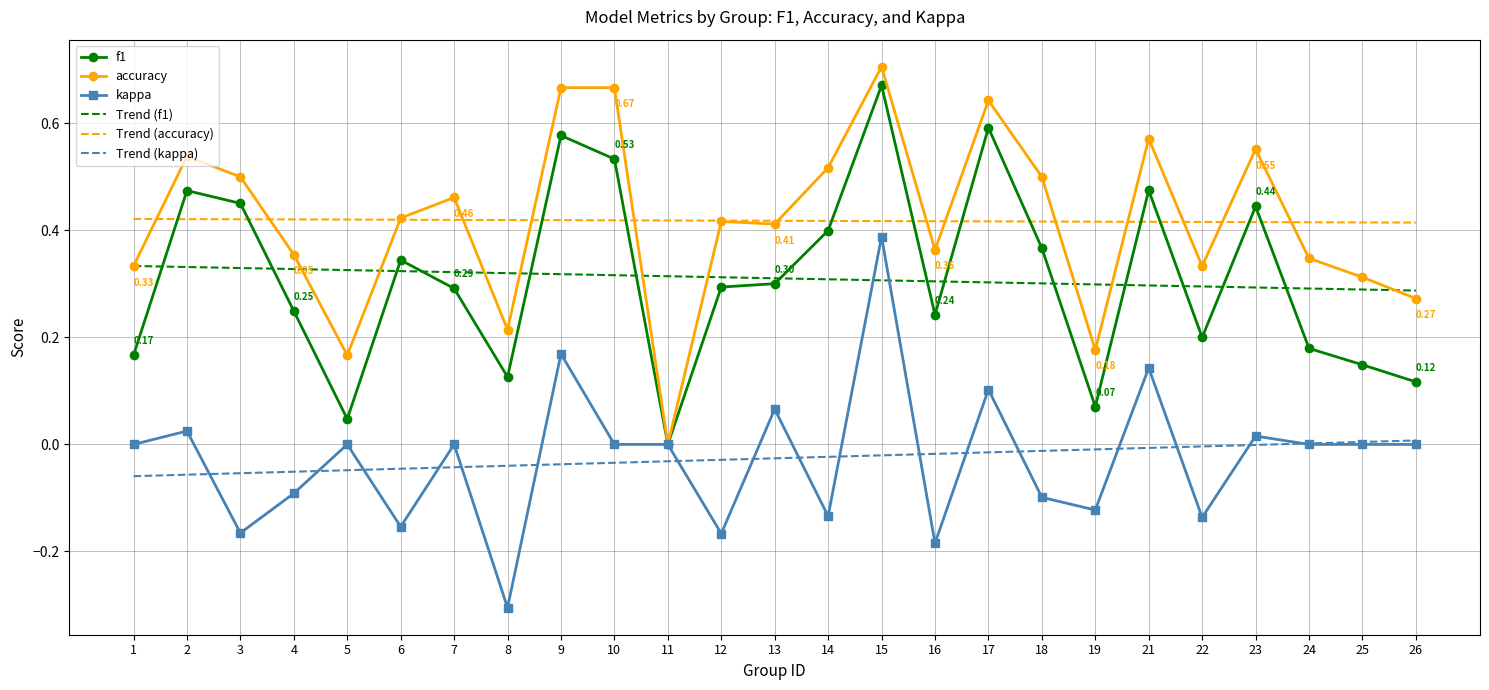

Rank the series at 9 from lowest to highest value.

Trend (kappa), kappa, Trend (f1), Trend (accuracy), f1, accuracy